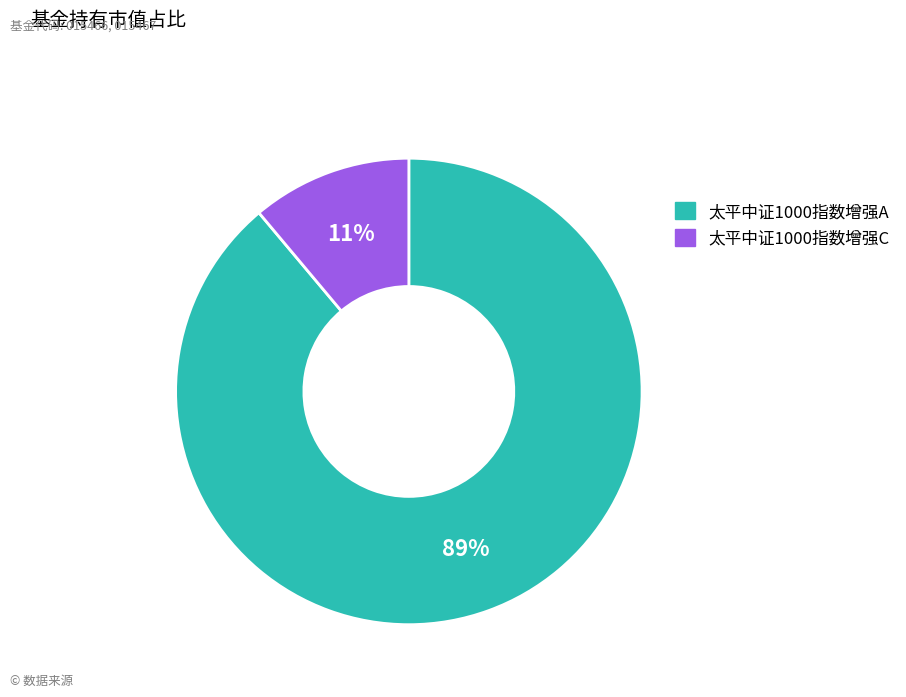

Rank the categories by value from highest to lowest.

太平中证1000指数增强A, 太平中证1000指数增强C